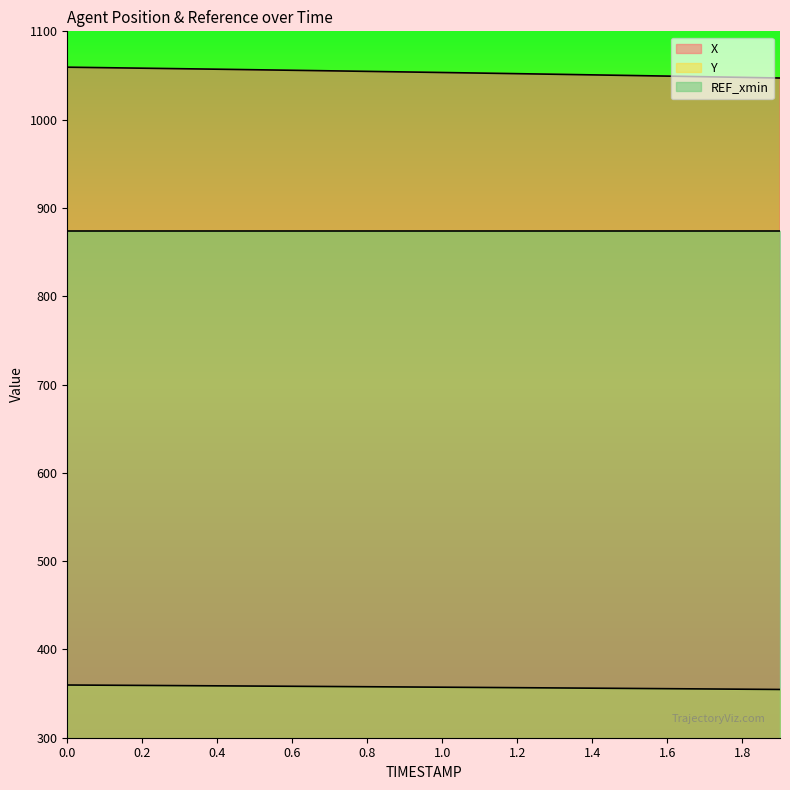

What is the average value of the Y series?

357.3